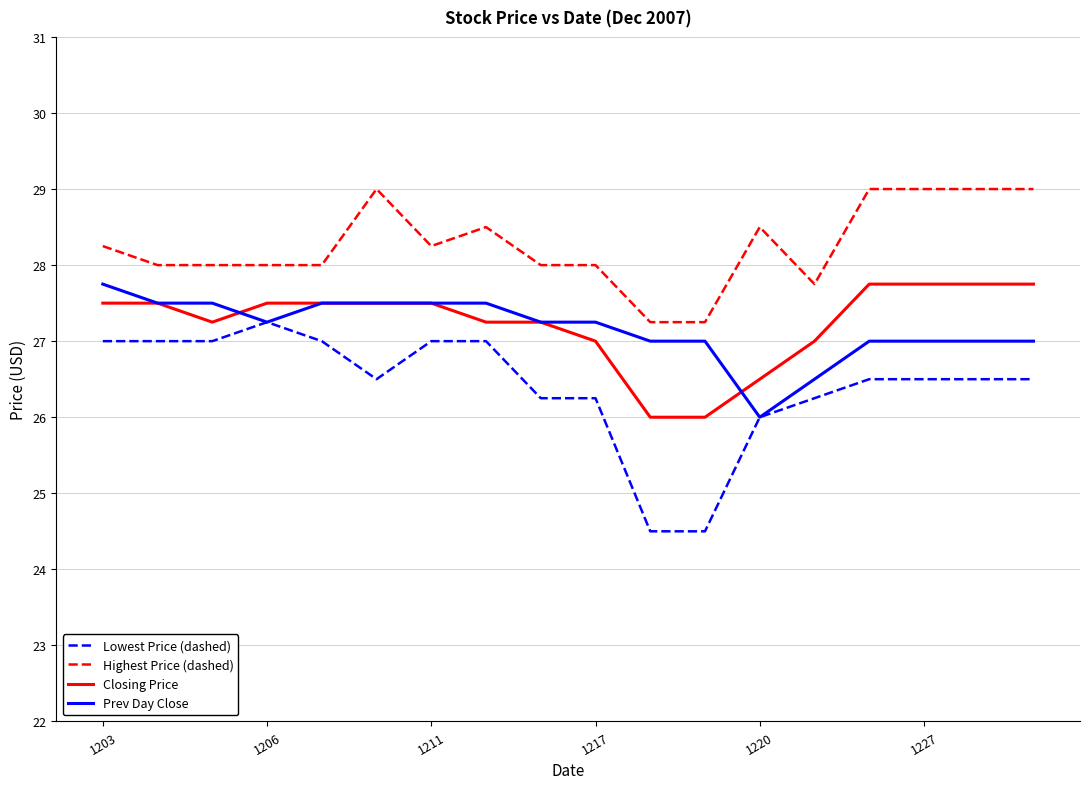

Which series has the largest total across all categories?

Highest Price (dashed)